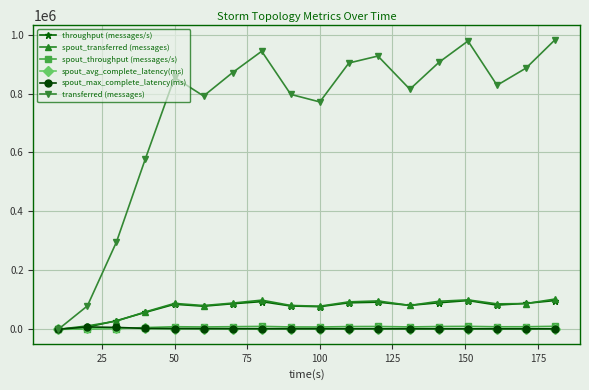

What are all the series names shown in the legend?

throughput (messages/s), spout_transferred (messages), spout_throughput (messages/s), spout_avg_complete_latency(ms), spout_max_complete_latency(ms), transferred (messages)